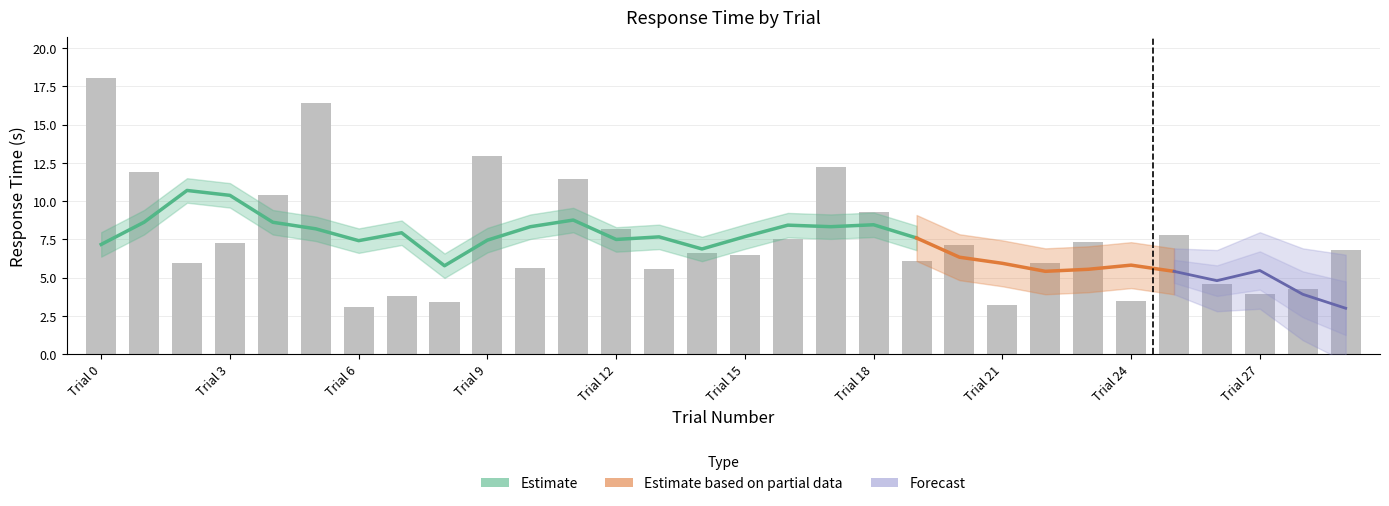

What is the sum of the values at 29 and 19?

12.9